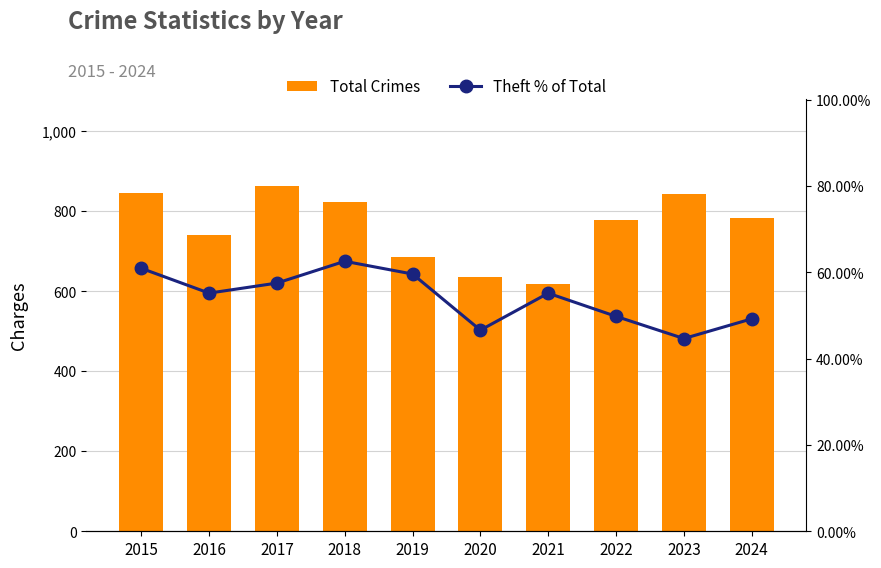

What is the difference between the maximum and second lowest values in the Total Crimes series?

229.0